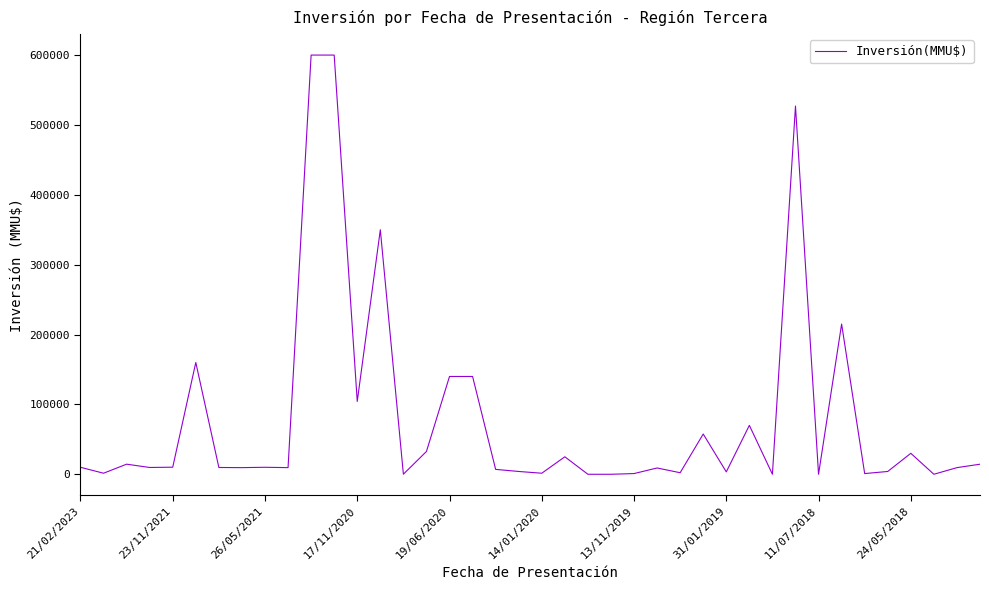

What is the difference between the maximum and minimum values?

600000